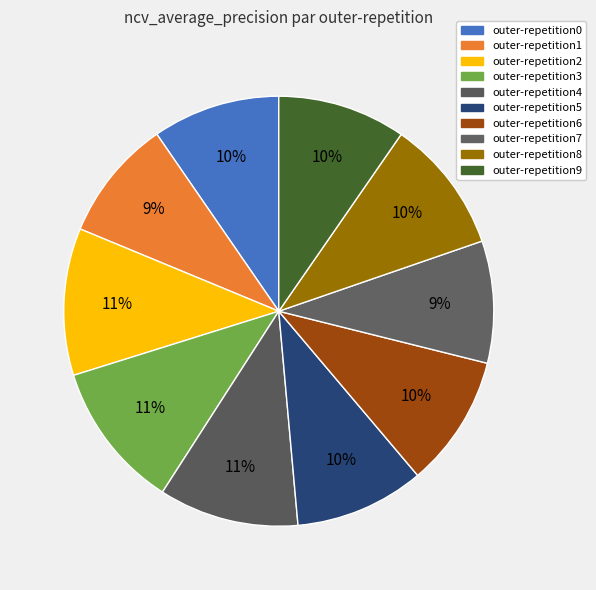

Does outer-repetition0 represent more than half of the total?

No